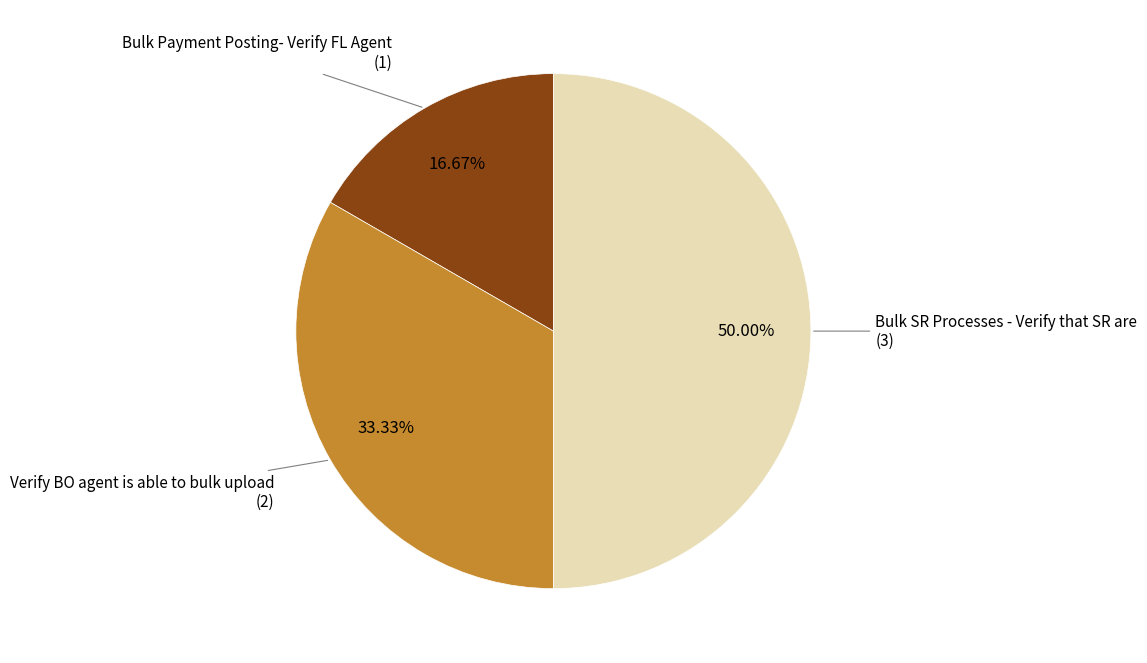

How many segments does this pie chart have?

3